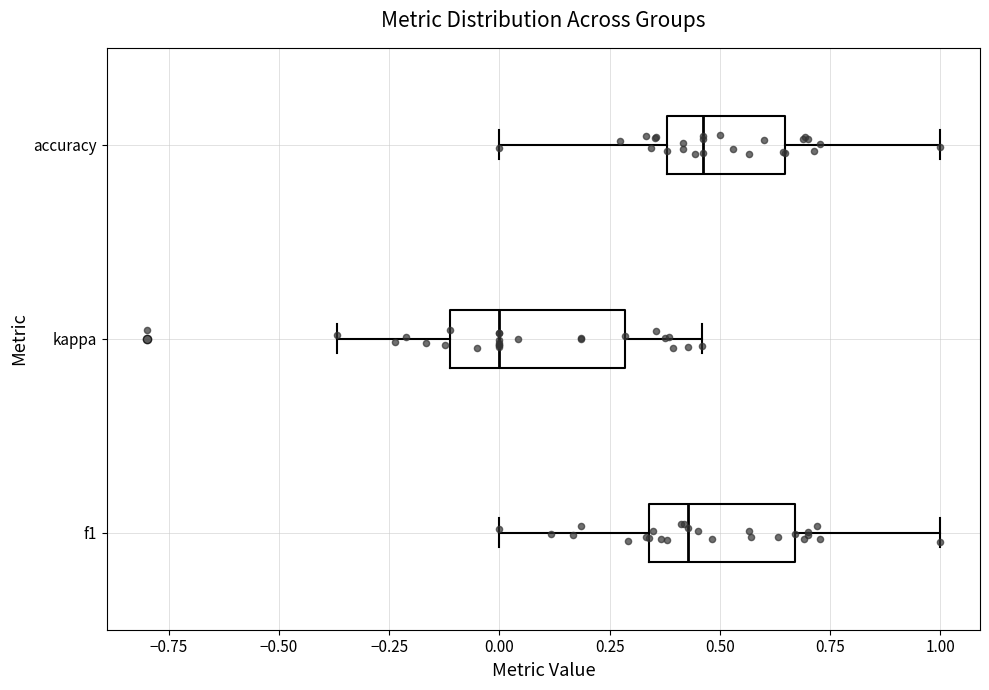

Reading bottom to top, read every box against the x-axis: the position of its median line, the range the box covers, and the ends of its whiskers. The values are not printed on the chart, so give them approximately, as read against the axis.

f1: median 0.45, box 0.35 to 0.65, whiskers 0.00 to 1.00
kappa: median 0.00, box -0.10 to 0.30, whiskers -0.35 to 0.45
accuracy: median 0.45, box 0.40 to 0.65, whiskers 0.00 to 1.00